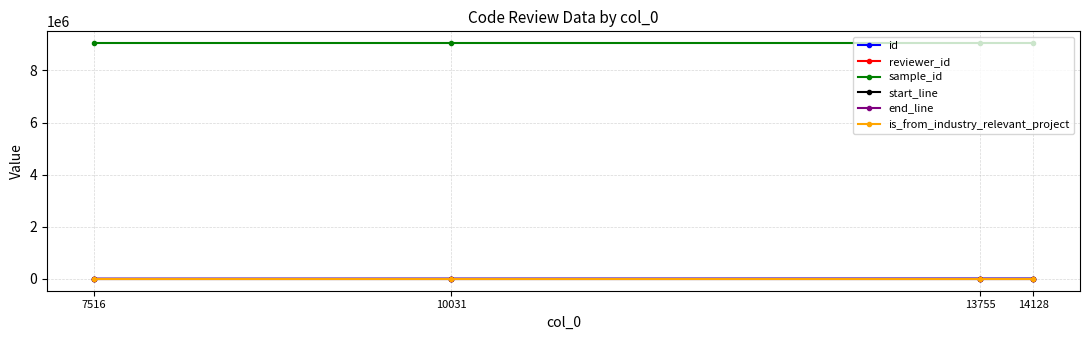

What is the value of the sample_id point at the 3rd from the left?

9045965.0